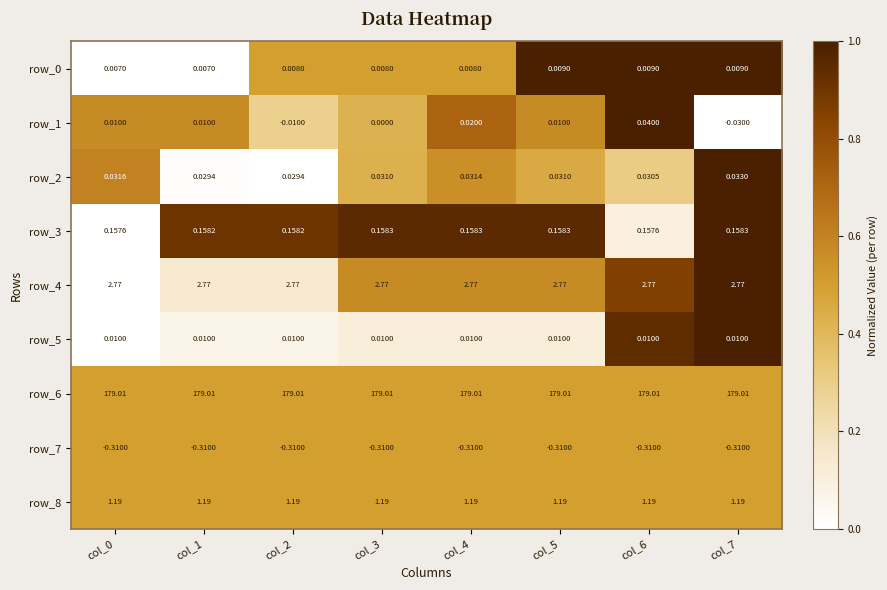

Is the value of row_6 at col_6 greater than the value of row_1 at col_2?

Yes